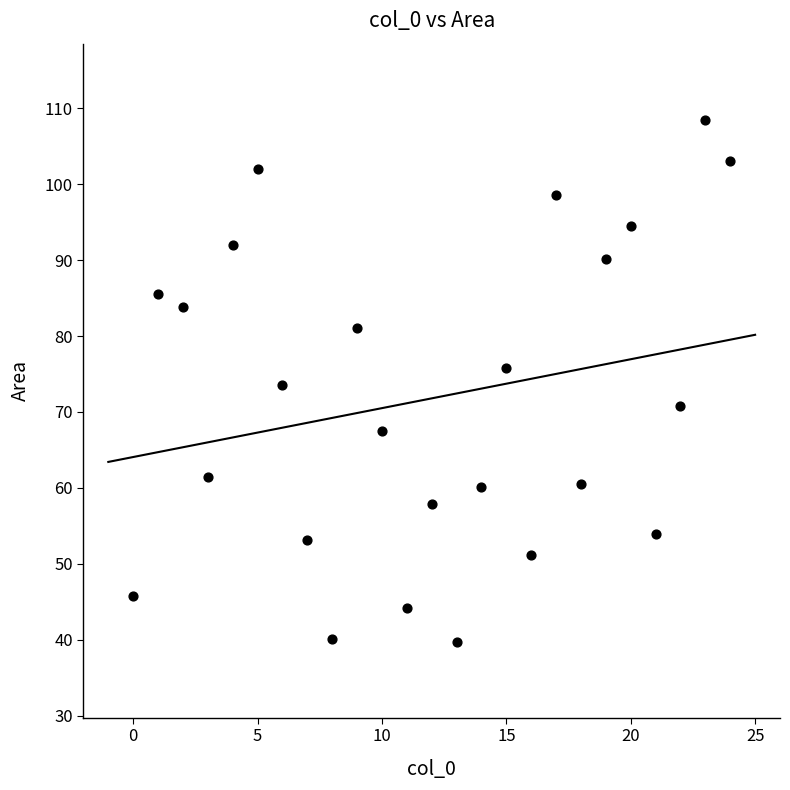

What is the range of X values (max minus min)?

24.0